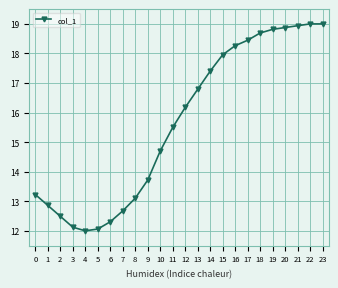

What is the change in value from 7 to 12?

+3.5